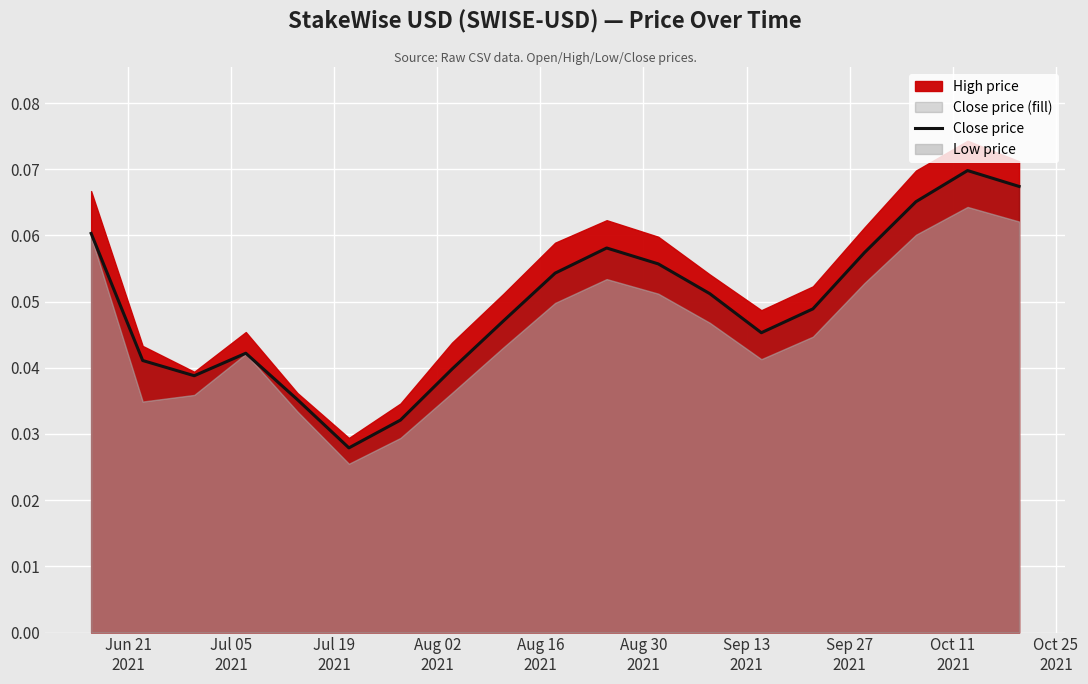

How many lines are shown in the chart?

1